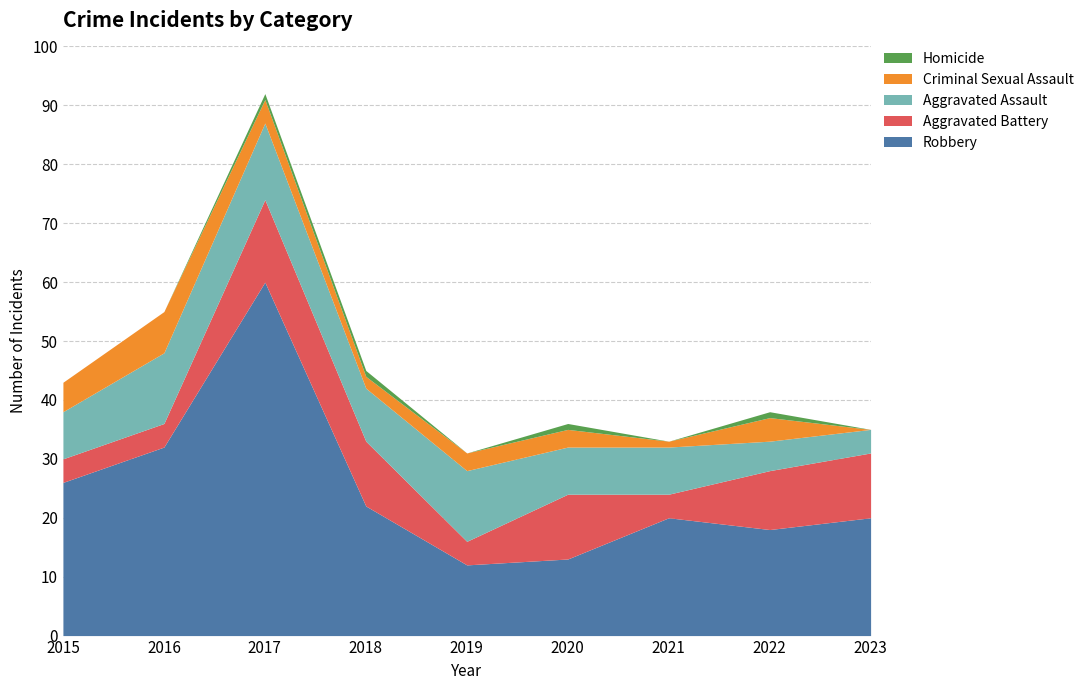

What is the highest value of the Homicide series?

1